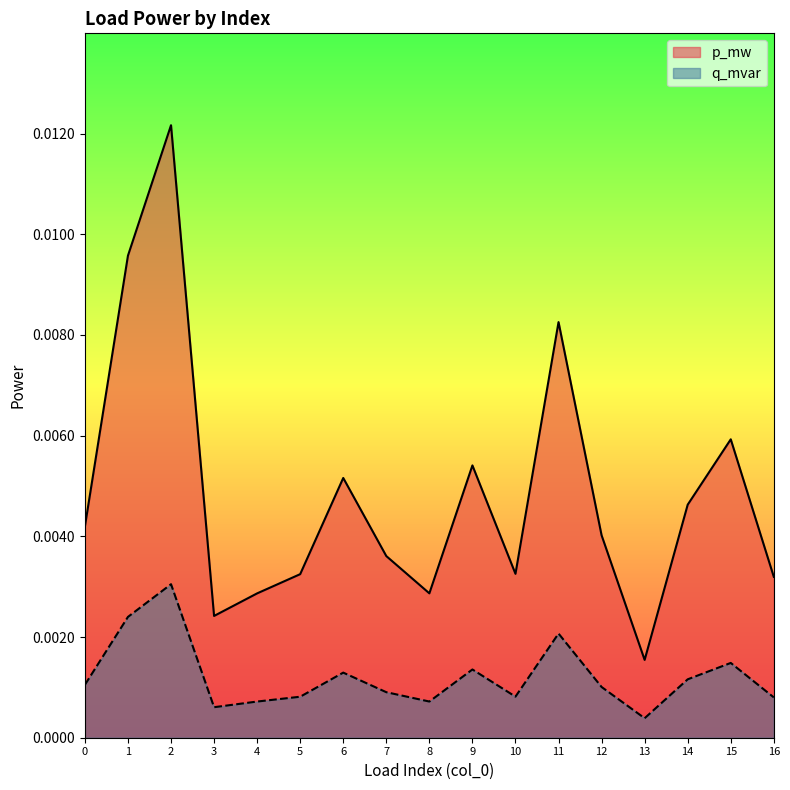

Rank the series by their maximum value, from highest to lowest.

p_mw, q_mvar